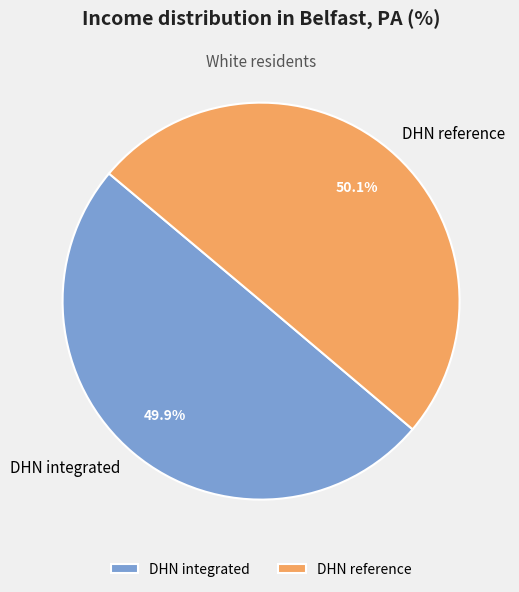

How many slices are in this pie chart?

2